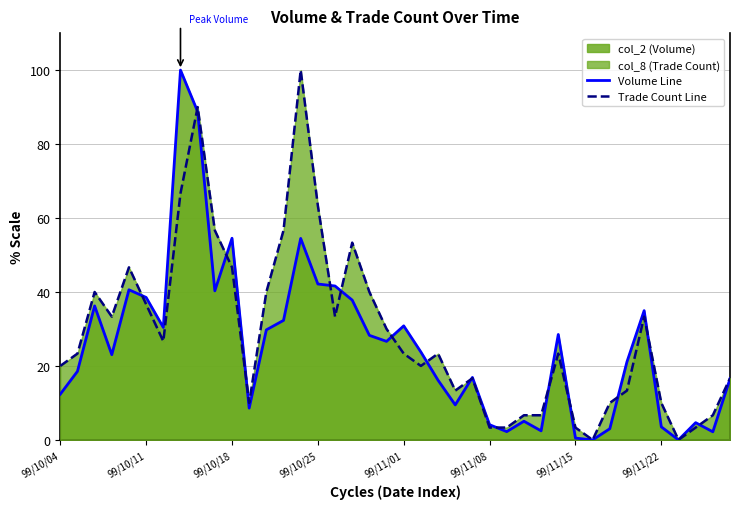

Count the number of categories in the chart.

40